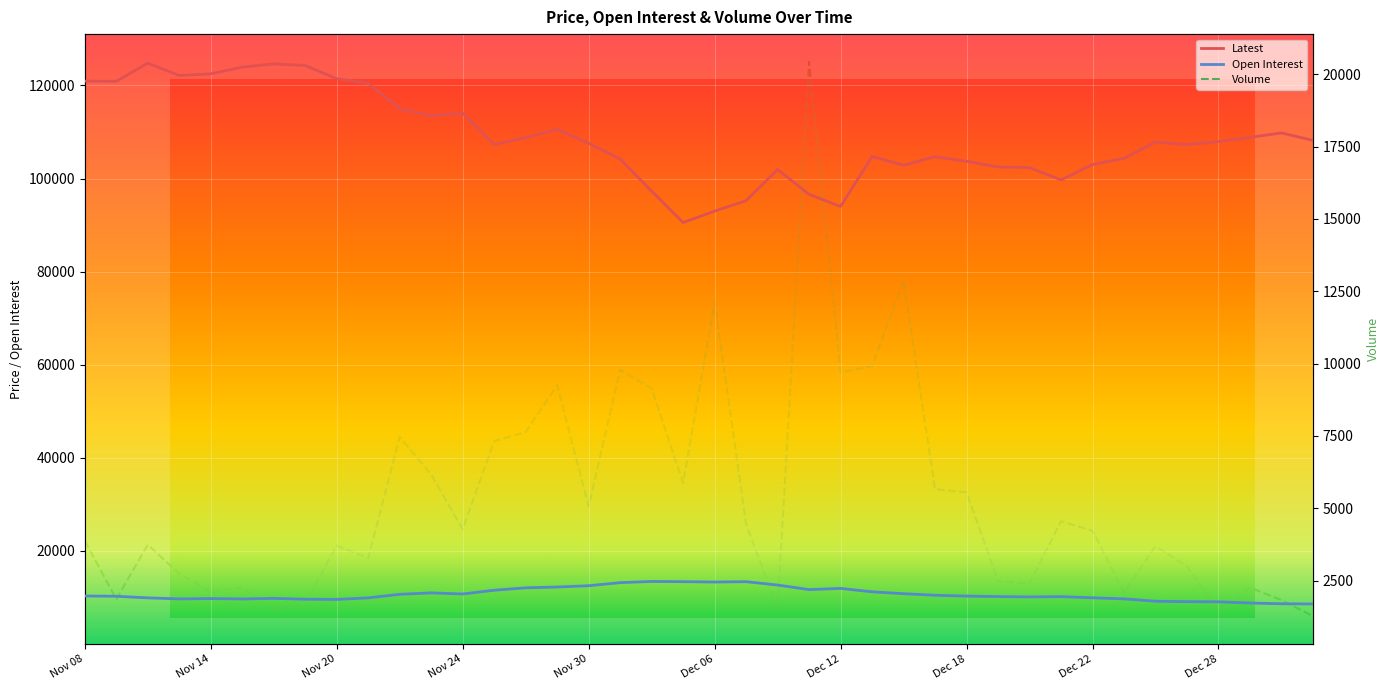

What is the difference between the maximum and minimum values in the Latest series?

34250